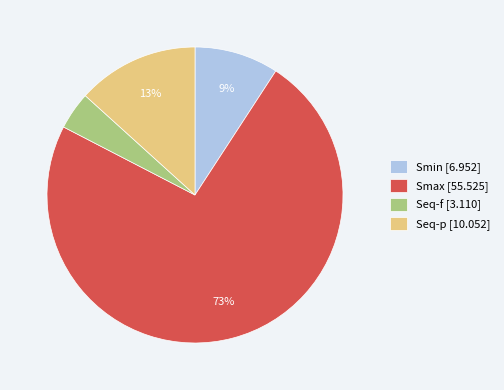

To the nearest percent, what portion does Seq-p [10.052] represent?

13%